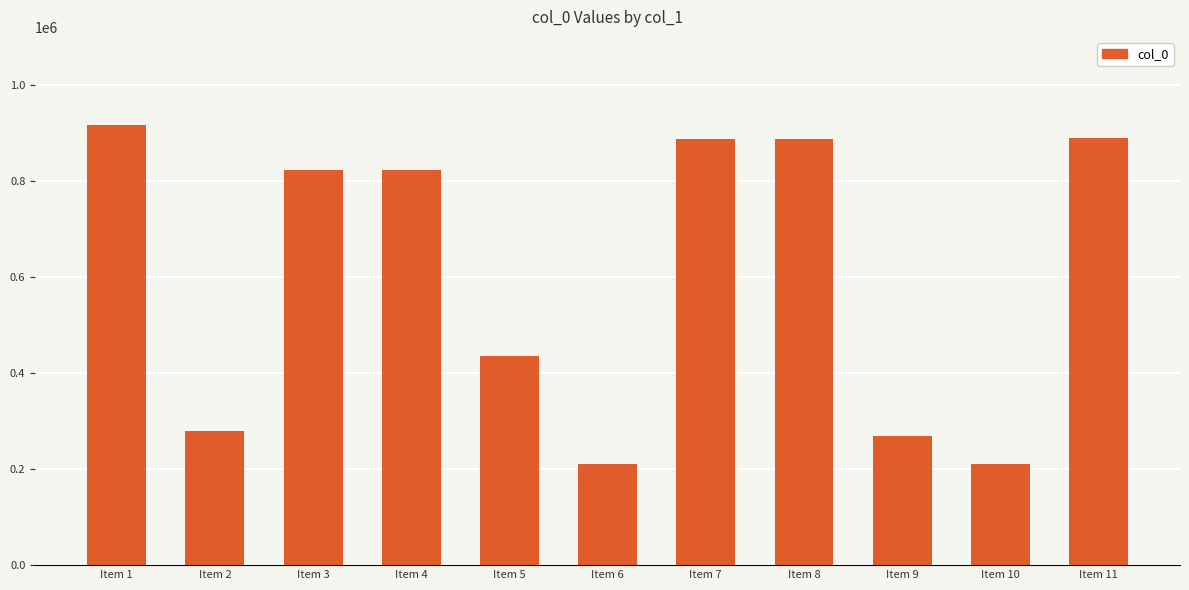

What is the difference between the maximum and minimum values?

706926